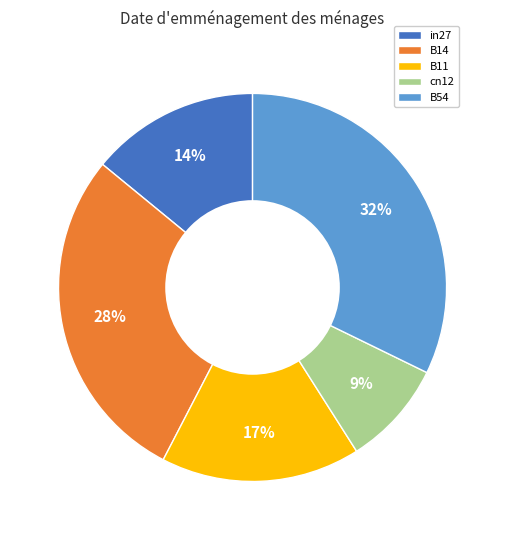

Does any single category account for the majority?

No